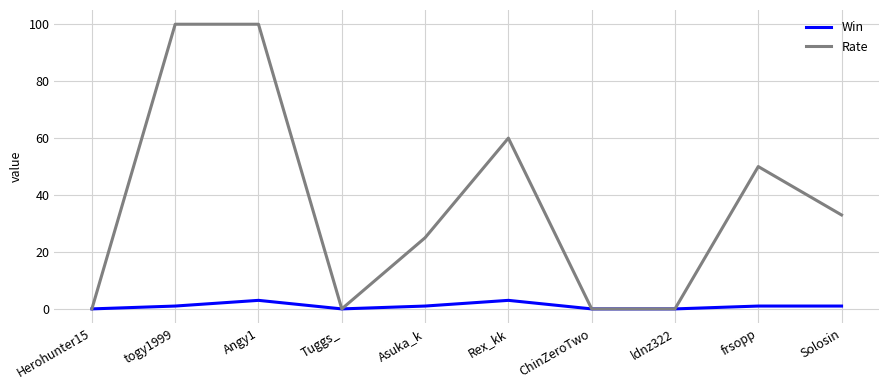

Is the value of Win at Herohunter15 greater than the value of Rate at Angy1?

No